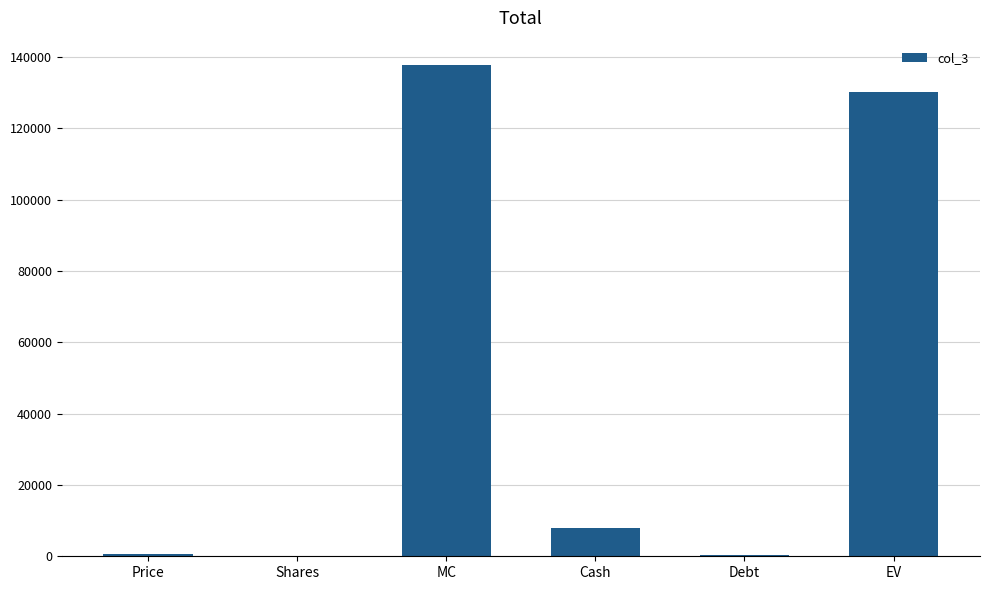

Are the bars grouped side by side (vs. stacked)?

No